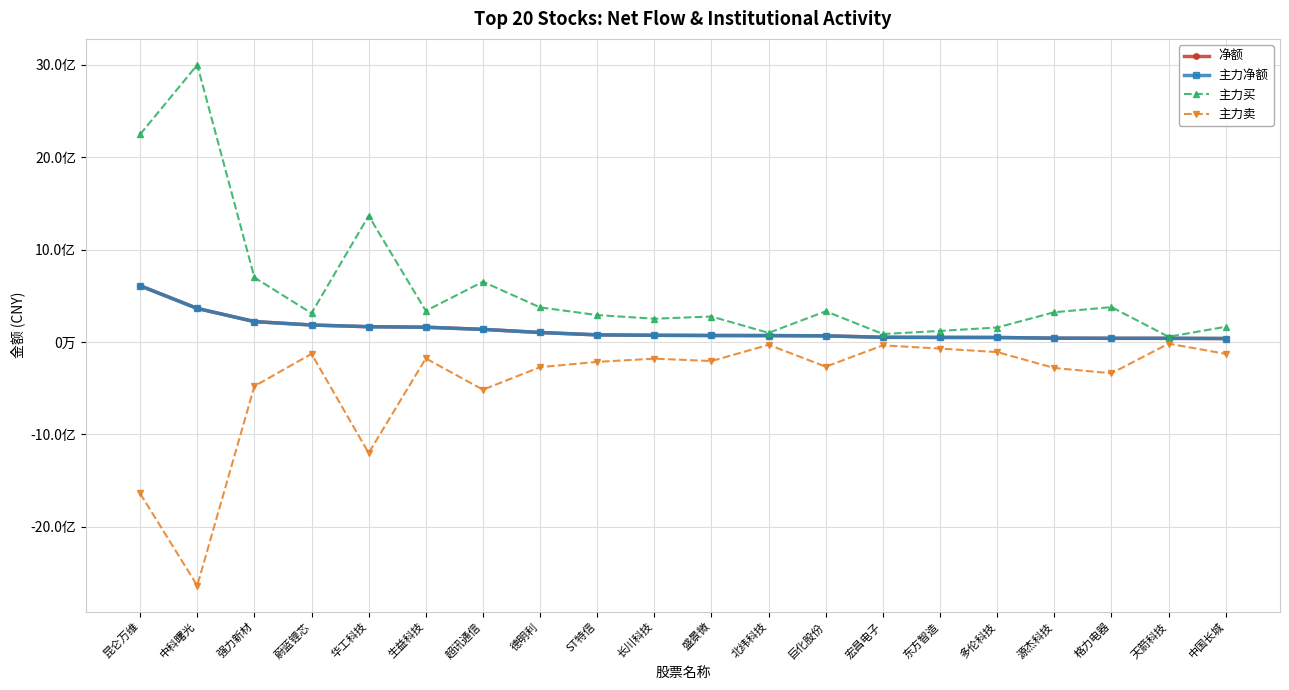

Is this an area chart (filled region under the line)?

No